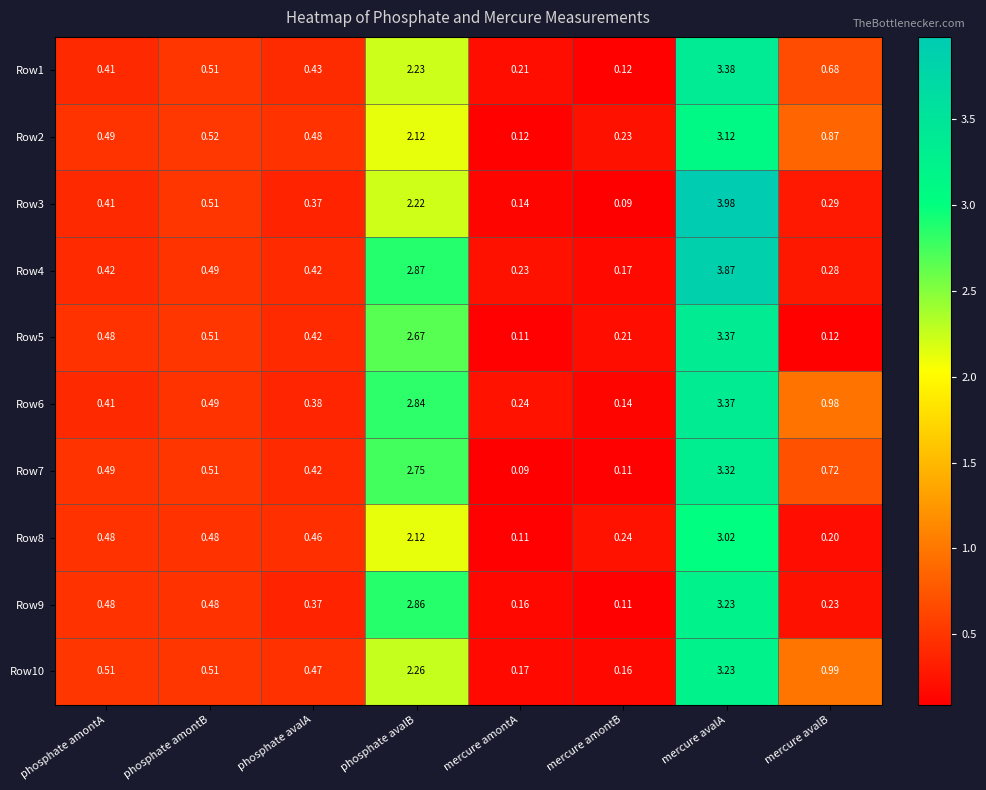

Which category has the highest value across all series?

mercure avalA